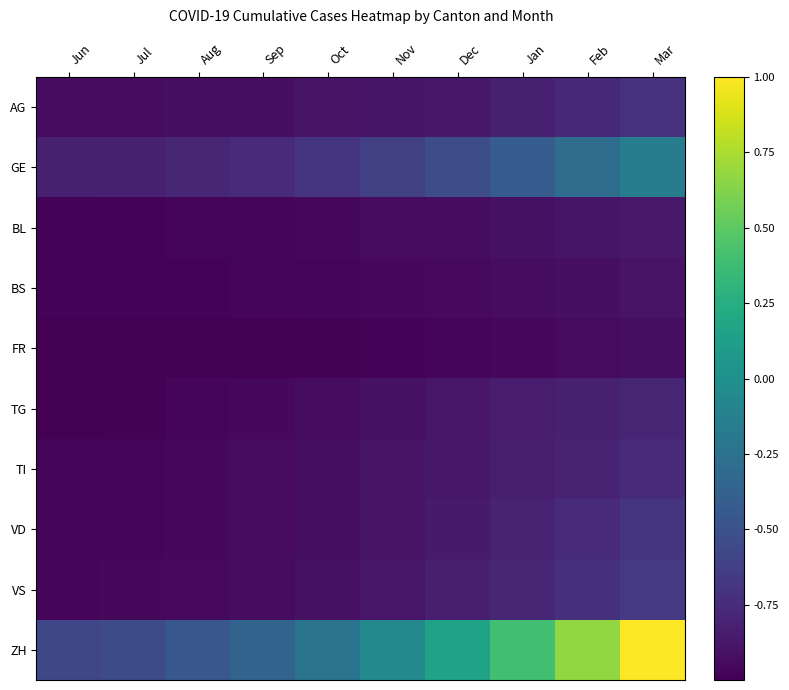

Which has a higher value, Mar or Aug?

Mar